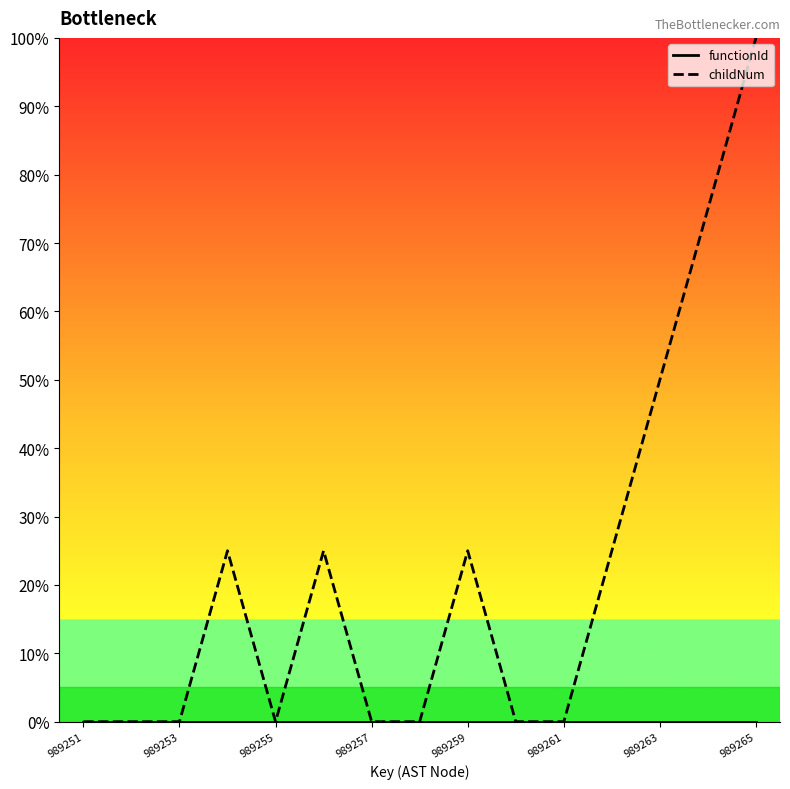

Reading right to left, transcribe all the data shown in this chart.

functionId: 0.0	0.0	0.0	0.0	0.0	0.0	0.0	0.0	0.0	0.0	0.0	0.0	0.0	0.0	0.0
childNum: 100.0	75.0	50.0	25.0	0.0	0.0	25.0	0.0	0.0	25.0	0.0	25.0	0.0	0.0	0.0